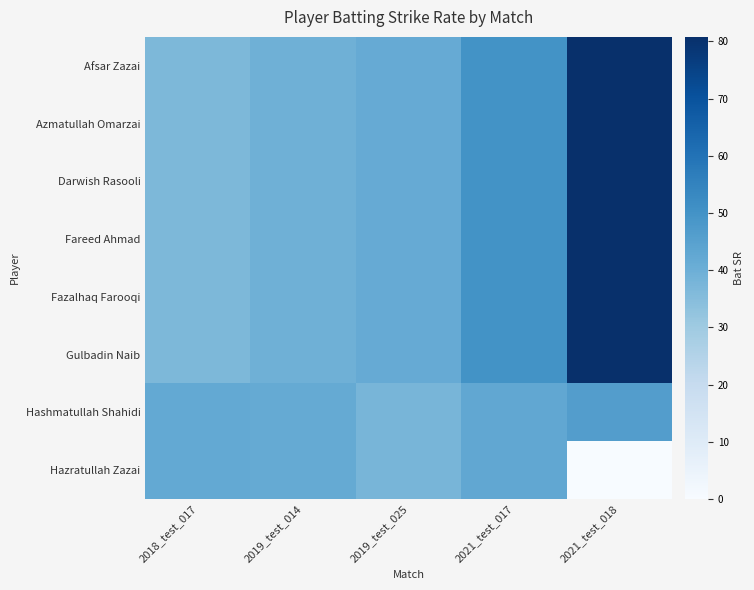

Rank the series by their maximum value, from lowest to highest.

Hazratullah Zazai, Hashmatullah Shahidi, Afsar Zazai, Azmatullah Omarzai, Darwish Rasooli, Fareed Ahmad, Fazalhaq Farooqi, Gulbadin Naib